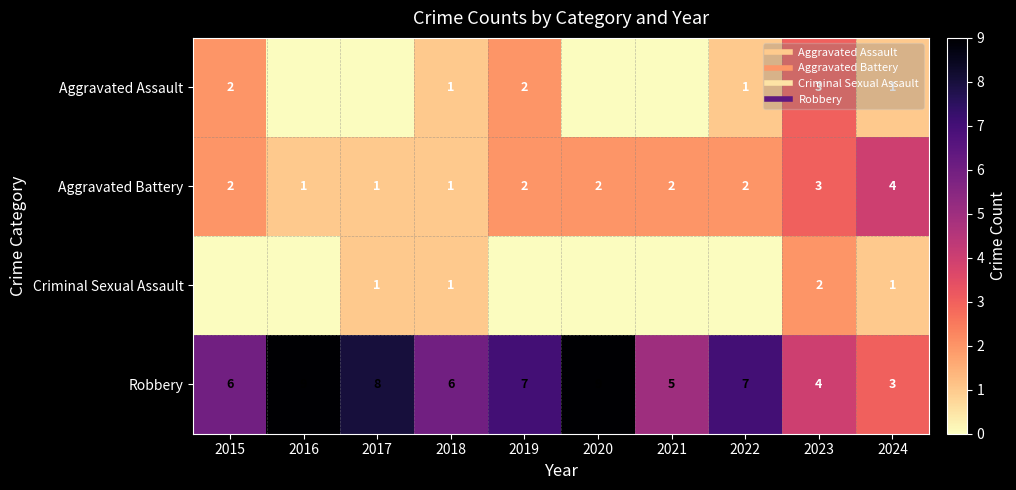

At which label is Robbery closest to 6?

2015